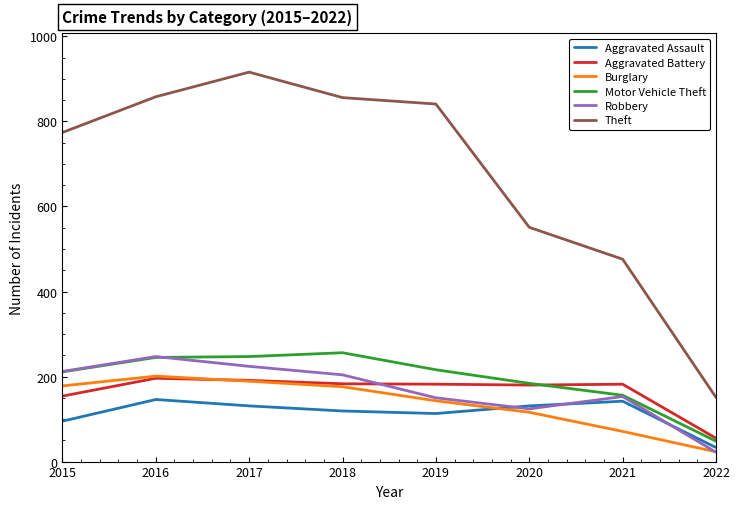

In Theft, how many points are higher than both neighbors (excluding endpoints)?

1